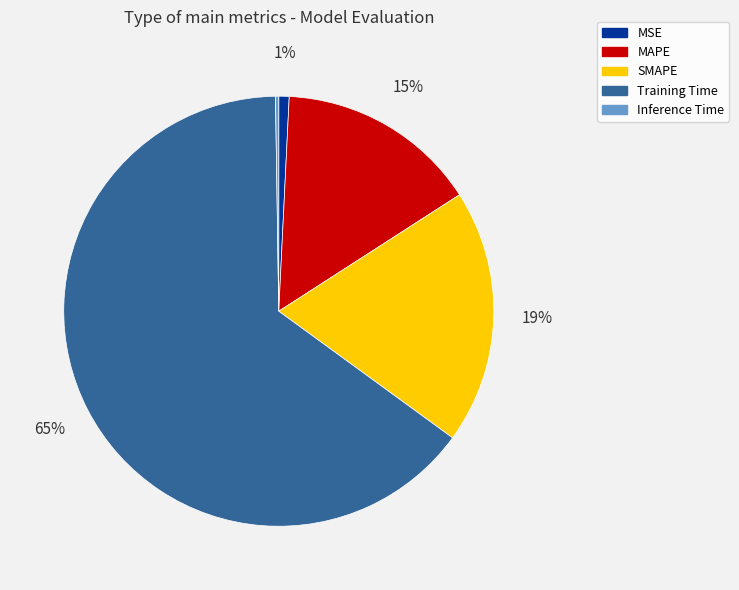

Between SMAPE and Training Time, which is larger?

Training Time